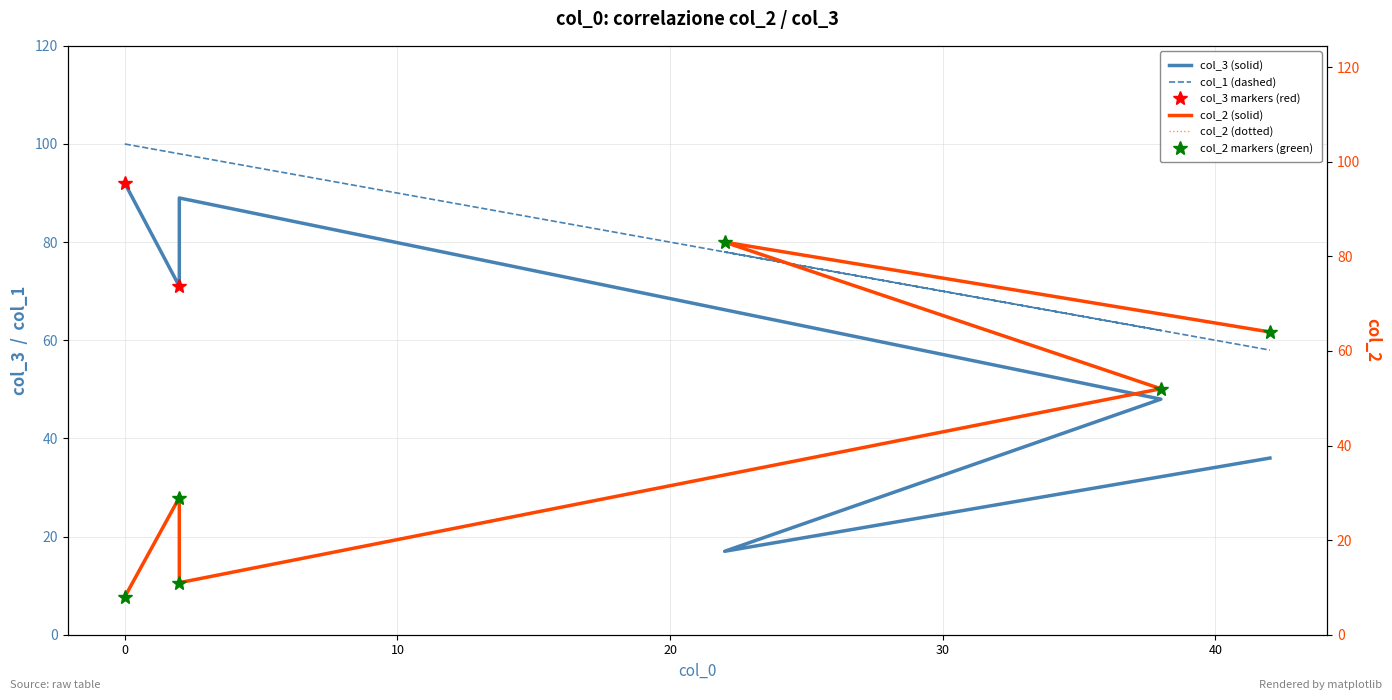

True or false: col_1 has a value of 27 at 10.

False